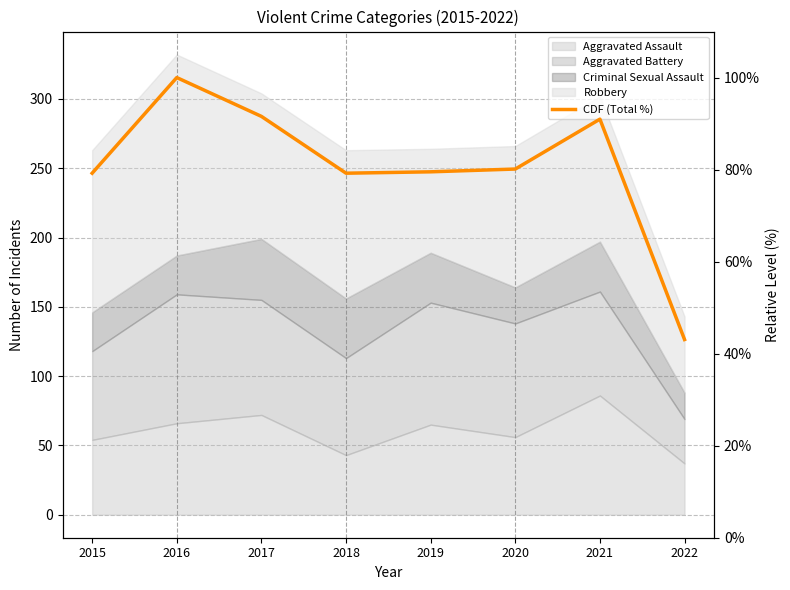

The value at 2021 is 155.3. True or false?

False